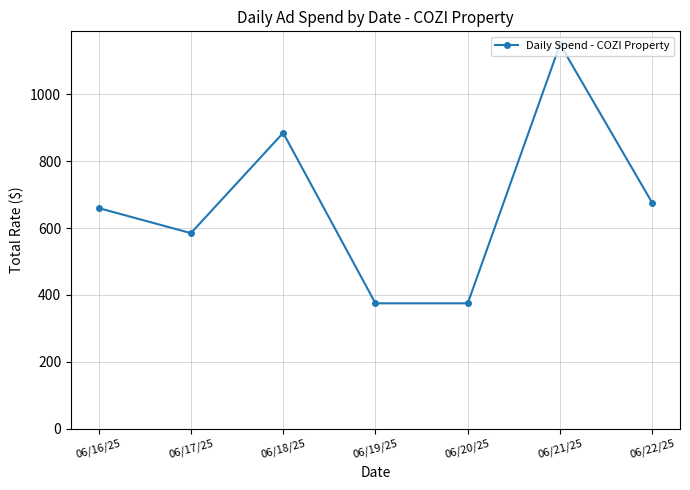

What is the change in value from 06/16/25 to 06/20/25?

-285